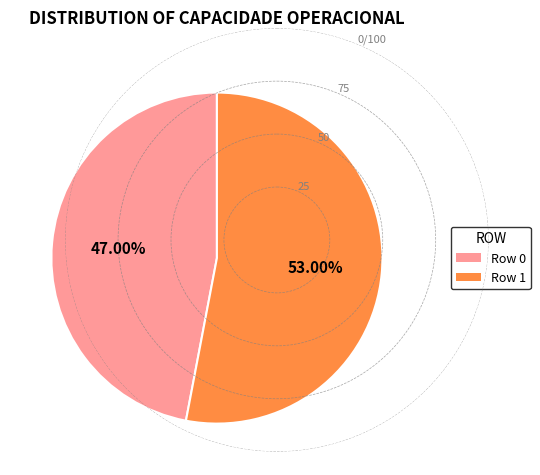

What percentage is NOT represented by Row 1?

47.0%